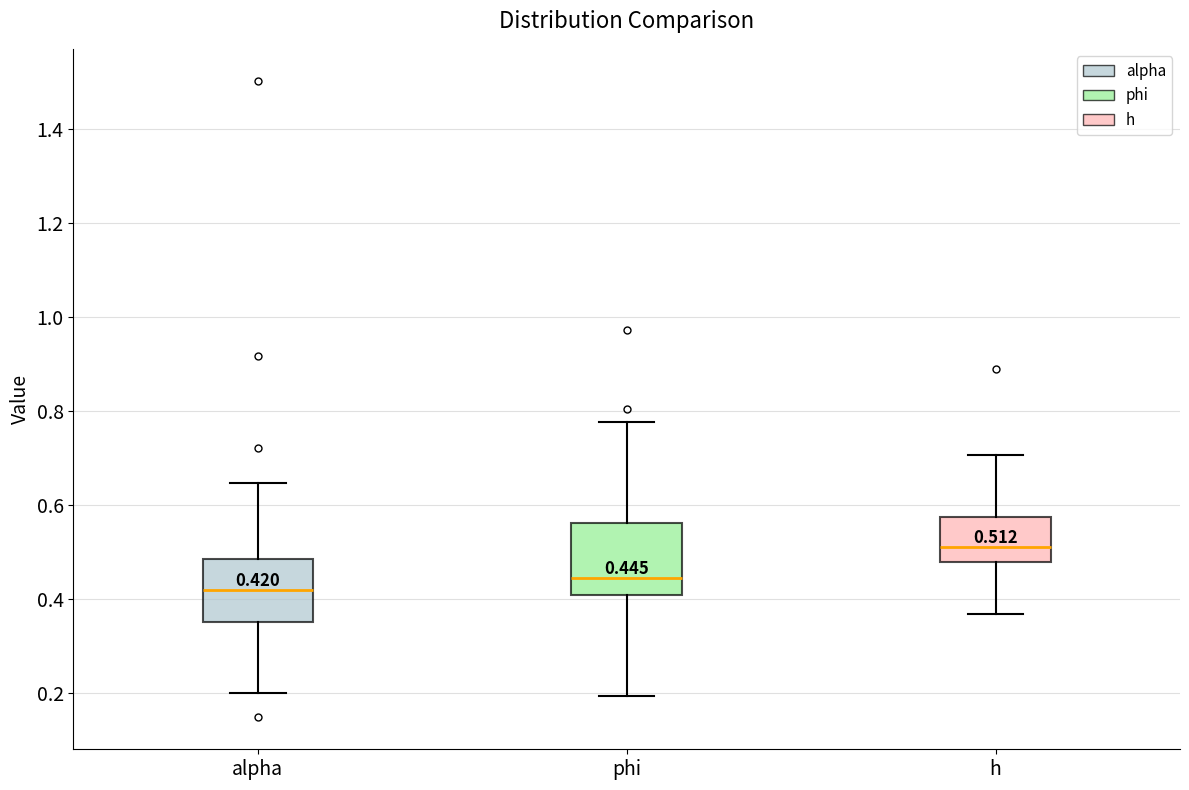

Comparing the boxes themselves (not the whiskers), which one is the tallest?

phi